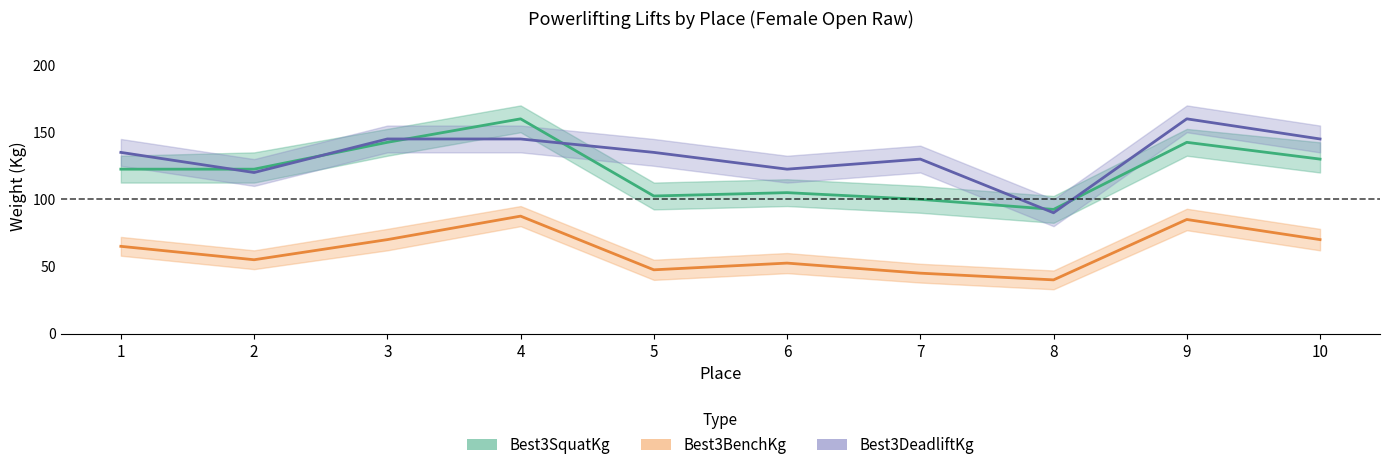

Which label corresponds to the smallest value in the chart?

8